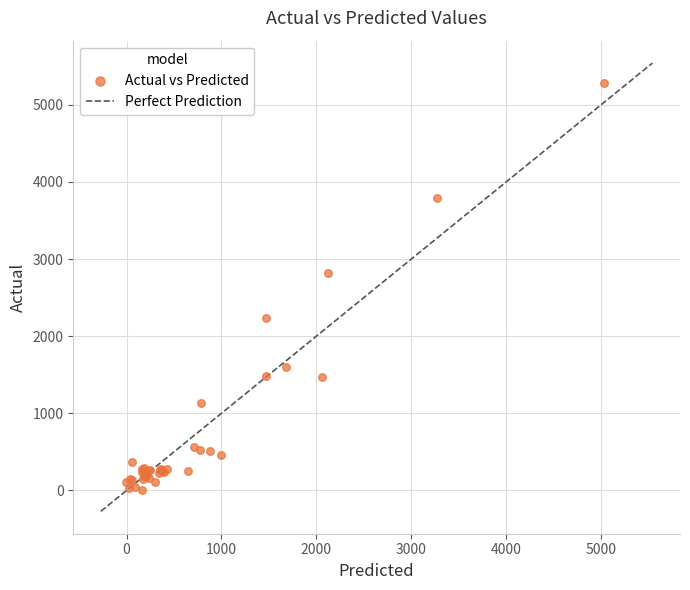

What Y value in the scatter plot is closest to 2641?

2824.8